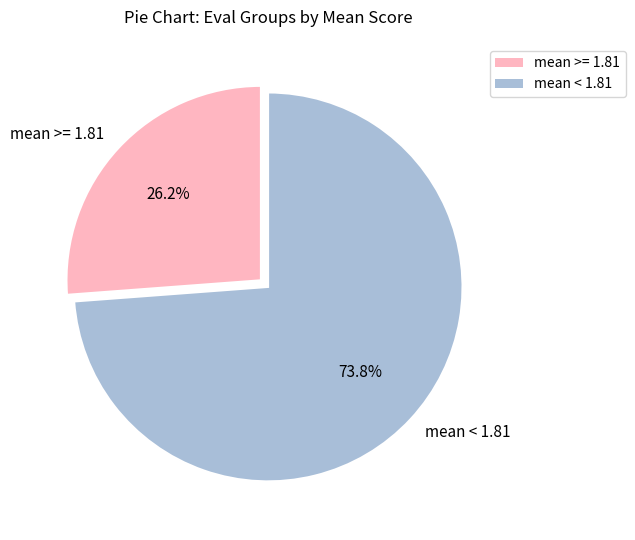

Count the number of slices in the pie.

2